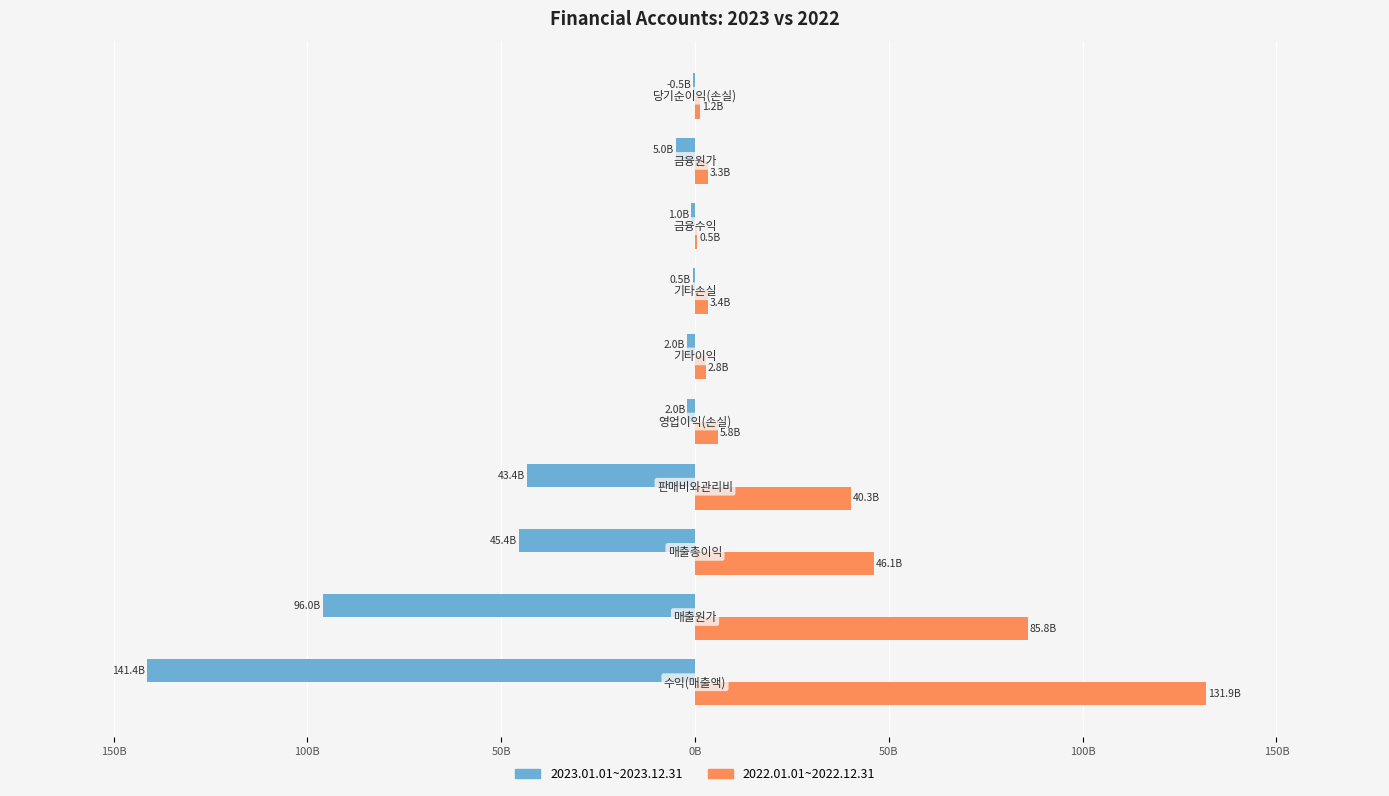

What are all the series names shown in the legend?

2023.01.01~2023.12.31, 2022.01.01~2022.12.31